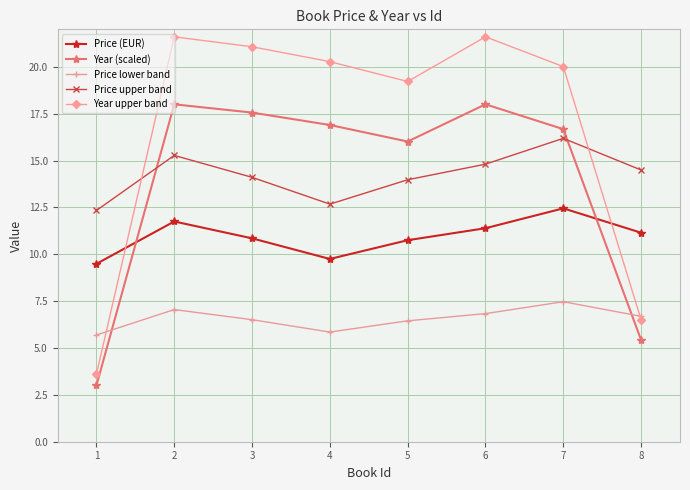

What is the difference between the highest and lowest values at 4?

14.4